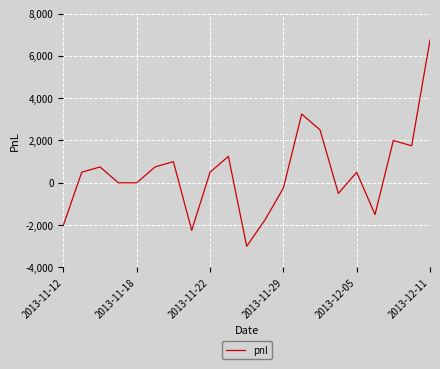

What is the greatest value displayed?

6750